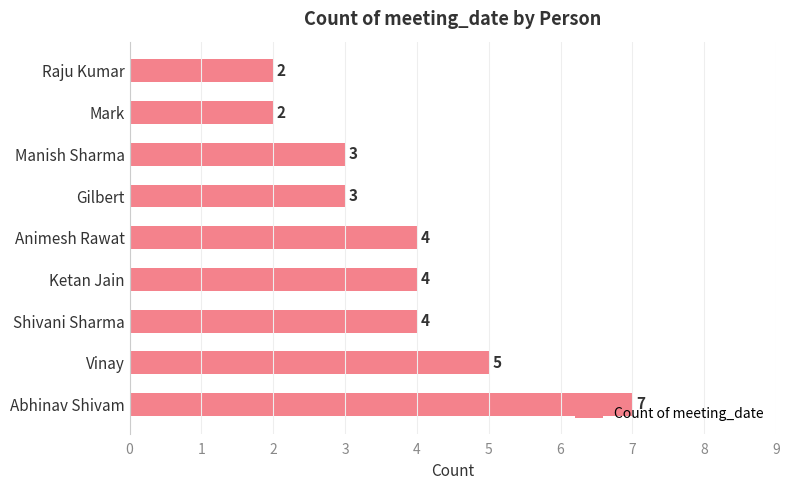

How many data points does each series have?

9